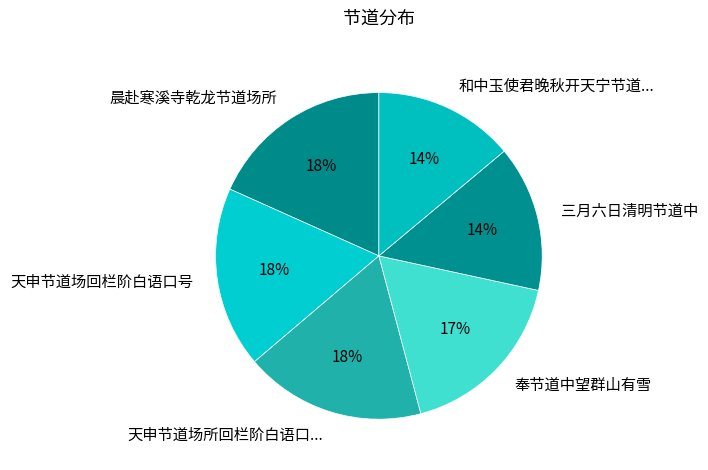

Approximately how many times larger is the value at 和中玉使君晚秋开天宁节道... compared to 奉节道中望群山有雪?

0.8